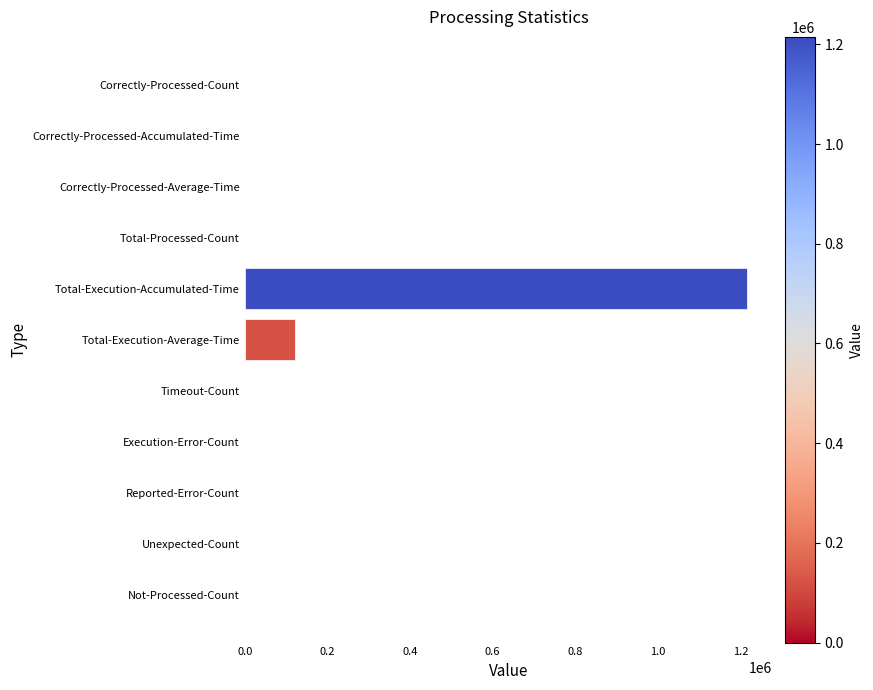

How many distinct data groups are displayed?

1